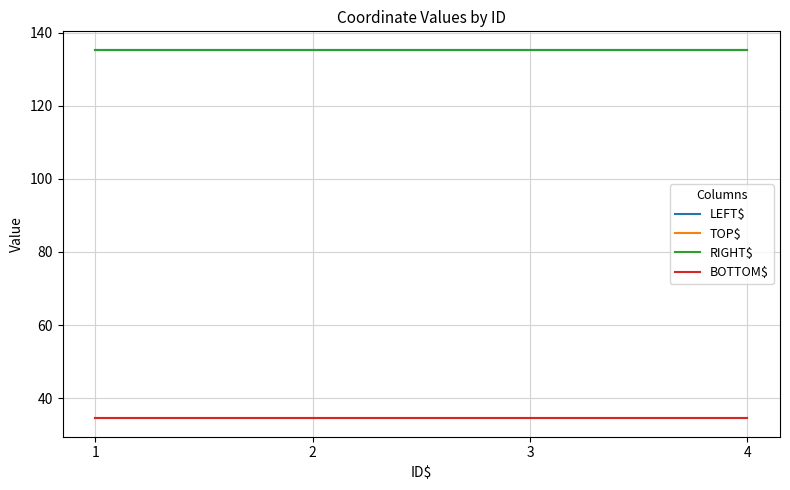

Does the chart display data point markers on the line(s)?

No